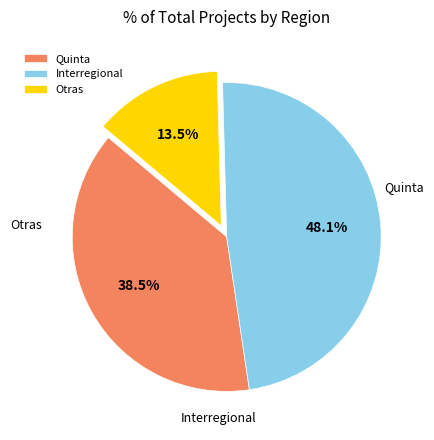

Which category has the biggest portion of the pie?

Interregional